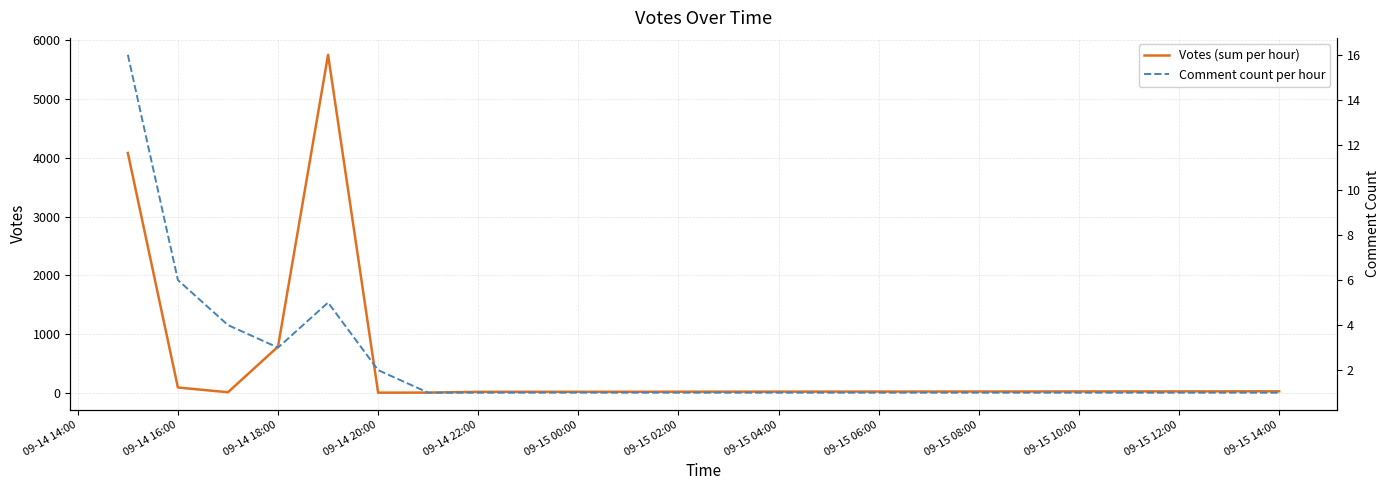

What is the maximum value for Votes (sum per hour)?

5753